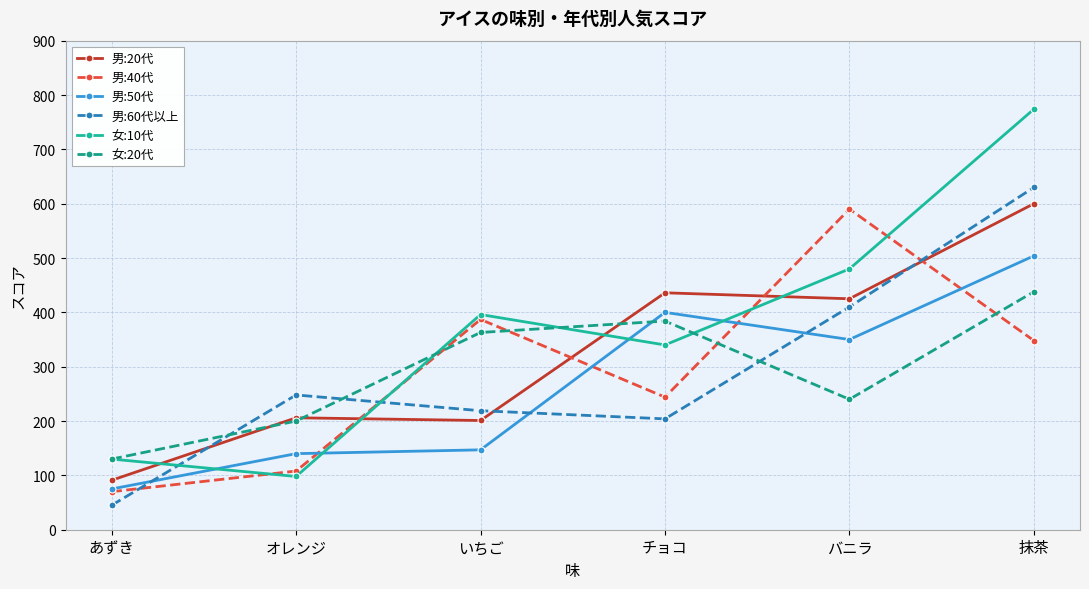

Which series ends up on top after the final intersection of 男:20代 and 女:20代?

男:20代